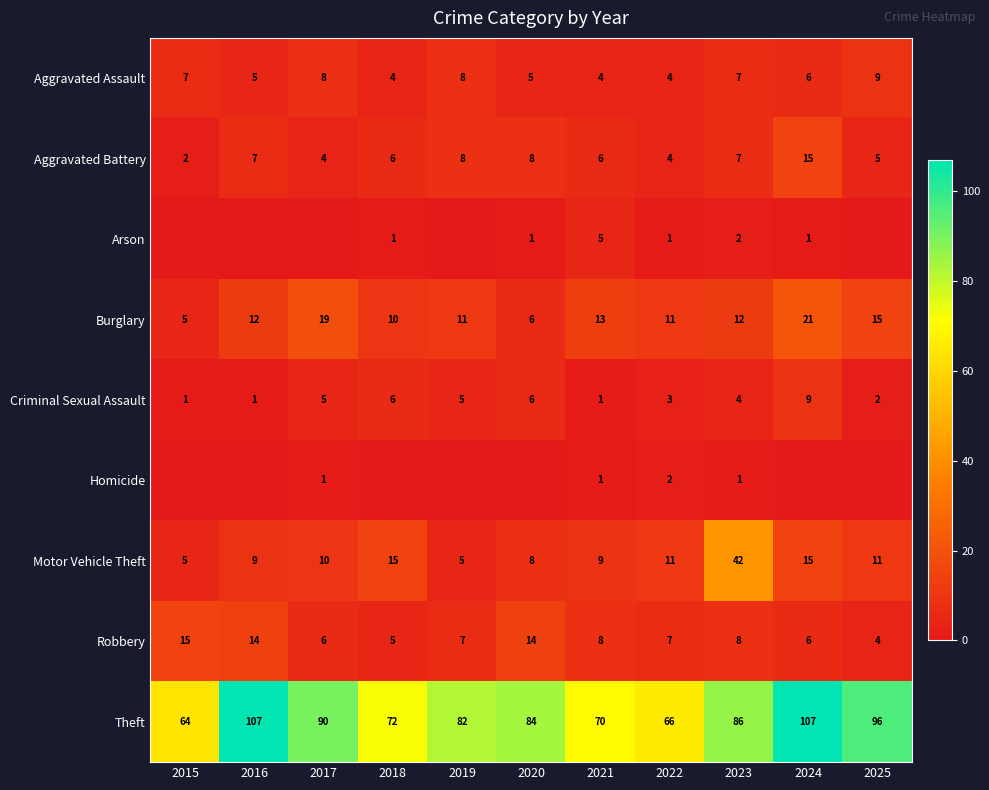

At which category is the sum across all series the highest?

2024